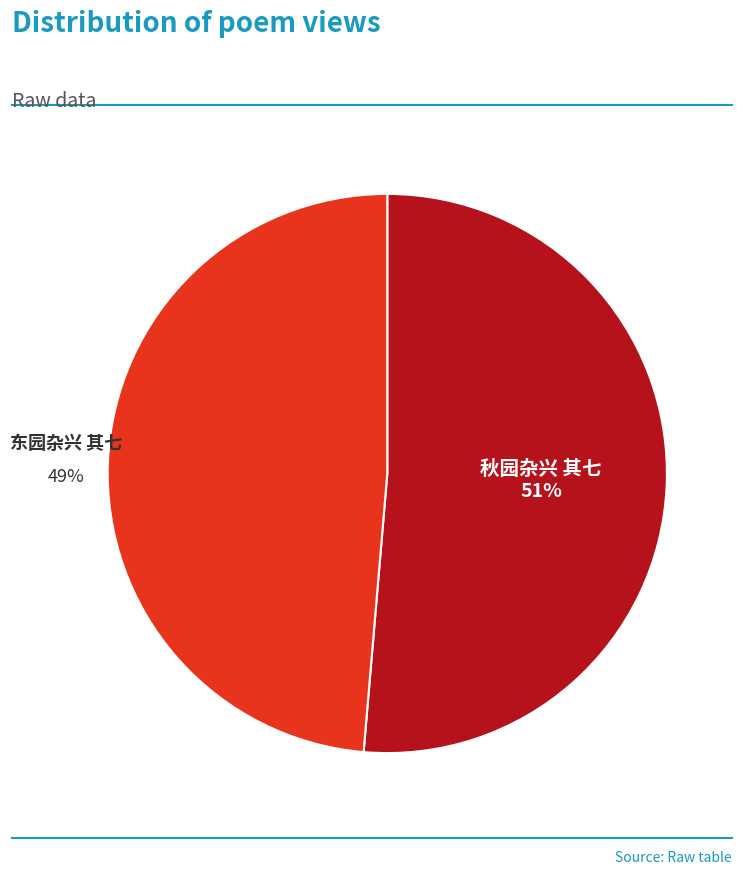

Is there any slice that represents more than half of the pie?

Yes